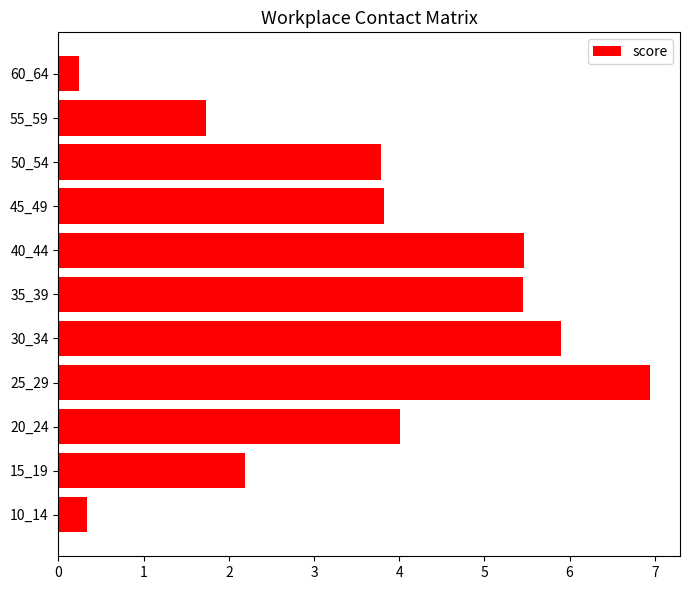

Which category has the highest value across all series?

25_29